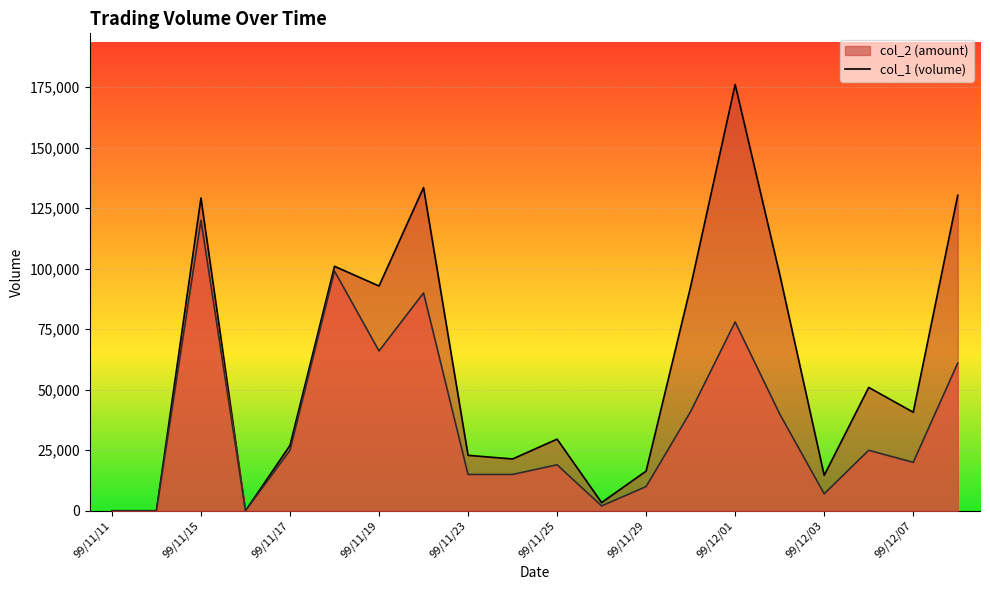

True or false: col_1 and col_2 intersect in this chart.

False